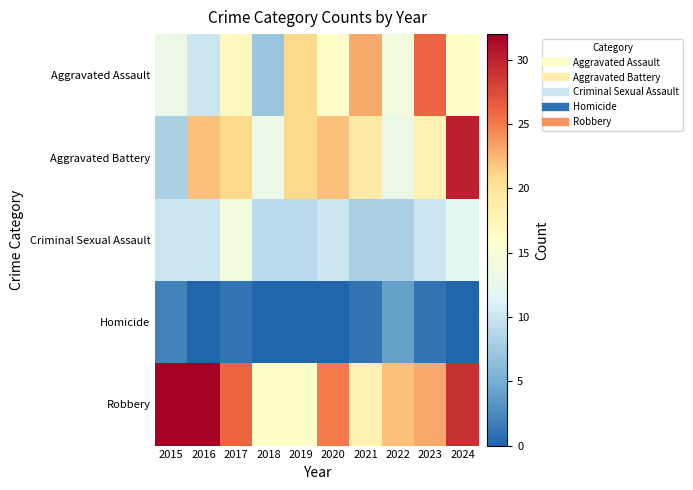

Which category has the highest value across all series?

2015